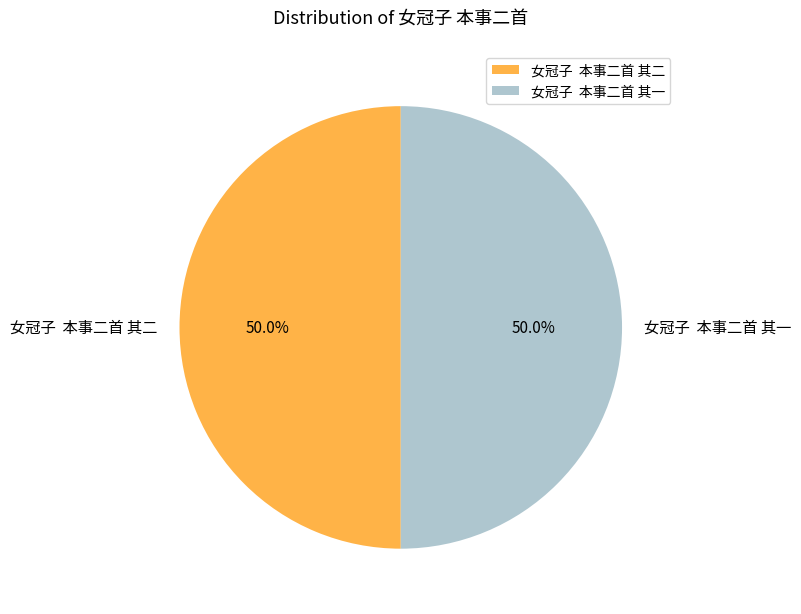

What percentage do 女冠子 本事二首 其一 and 女冠子 本事二首 其二 together represent?

100.0%